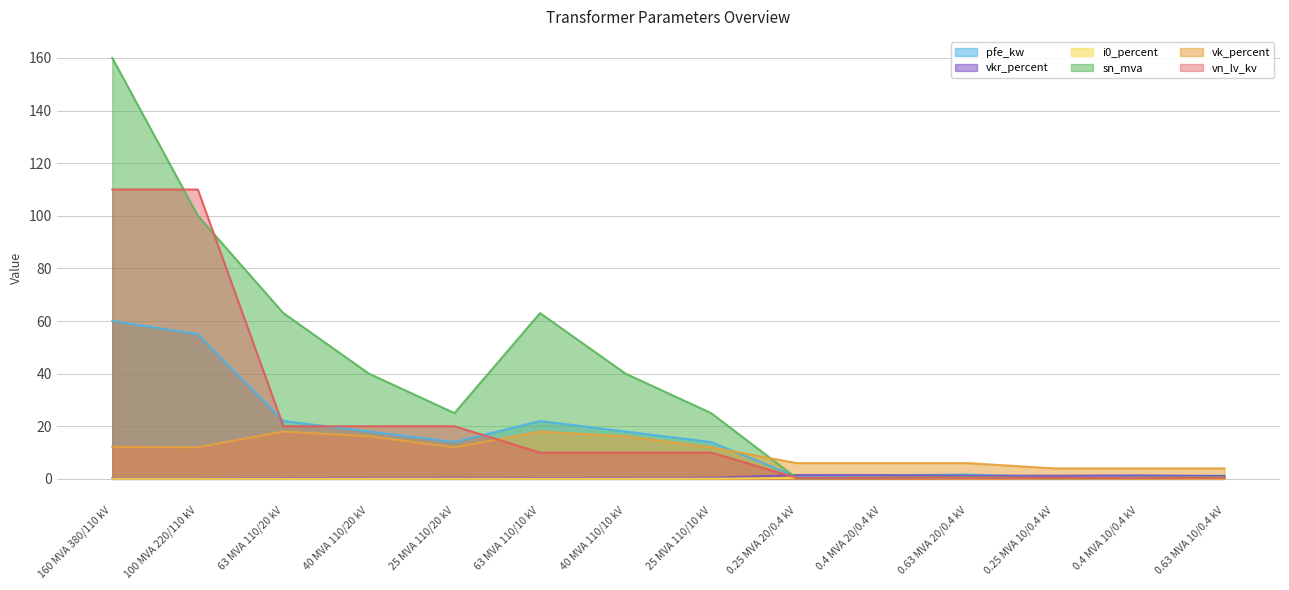

Rank the categories by vkr_percent value from highest to lowest.

0.25 MVA 20/0.4 kV, 0.4 MVA 20/0.4 kV, 0.4 MVA 10/0.4 kV, 0.63 MVA 20/0.4 kV, 0.25 MVA 10/0.4 kV, 0.63 MVA 10/0.4 kV, 25 MVA 110/20 kV, 25 MVA 110/10 kV, 40 MVA 110/20 kV, 40 MVA 110/10 kV, 63 MVA 110/20 kV, 63 MVA 110/10 kV, 100 MVA 220/110 kV, 160 MVA 380/110 kV